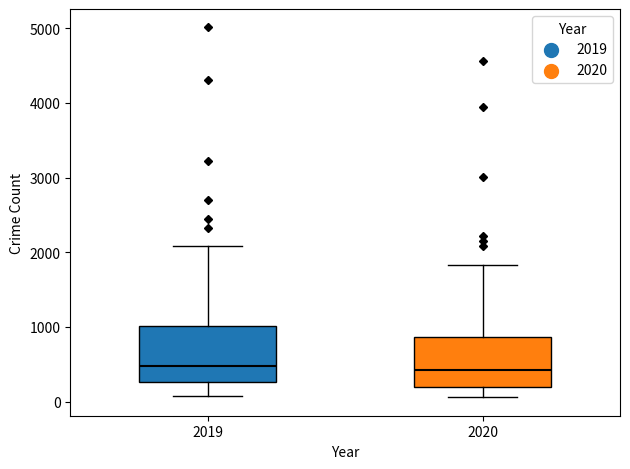

Reading left to right, transcribe this box plot: for each box, give where its median line is, the range the box spans, and where its two whiskers end, as read against the y-axis. The values are not printed on the chart, so give them approximately, as read against the axis.

2019: median 500, box 300 to 1000, whiskers 100 to 2100
2020: median 400, box 200 to 900, whiskers 100 to 1800